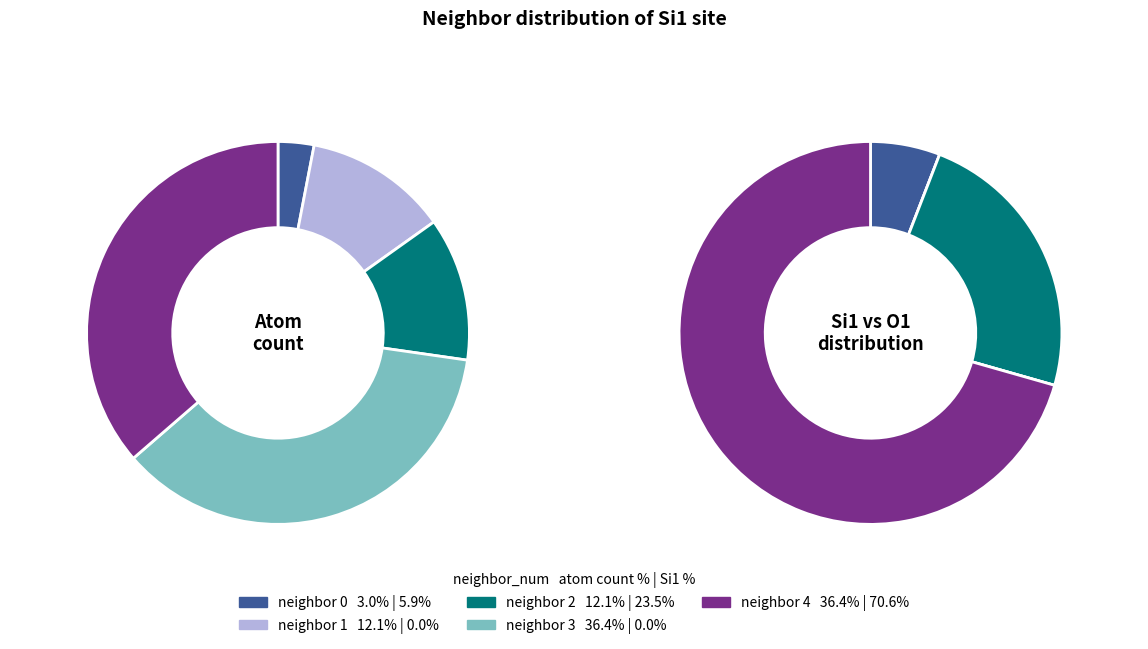

What percentage is NOT represented by 1?

87.9%